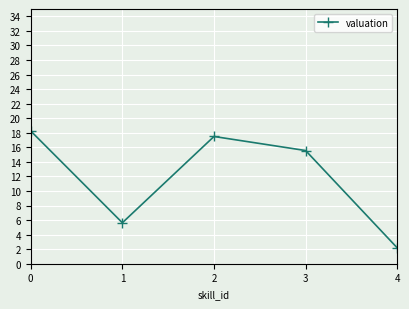

What is the ratio of the value at 1 to the value at 2?

0.3